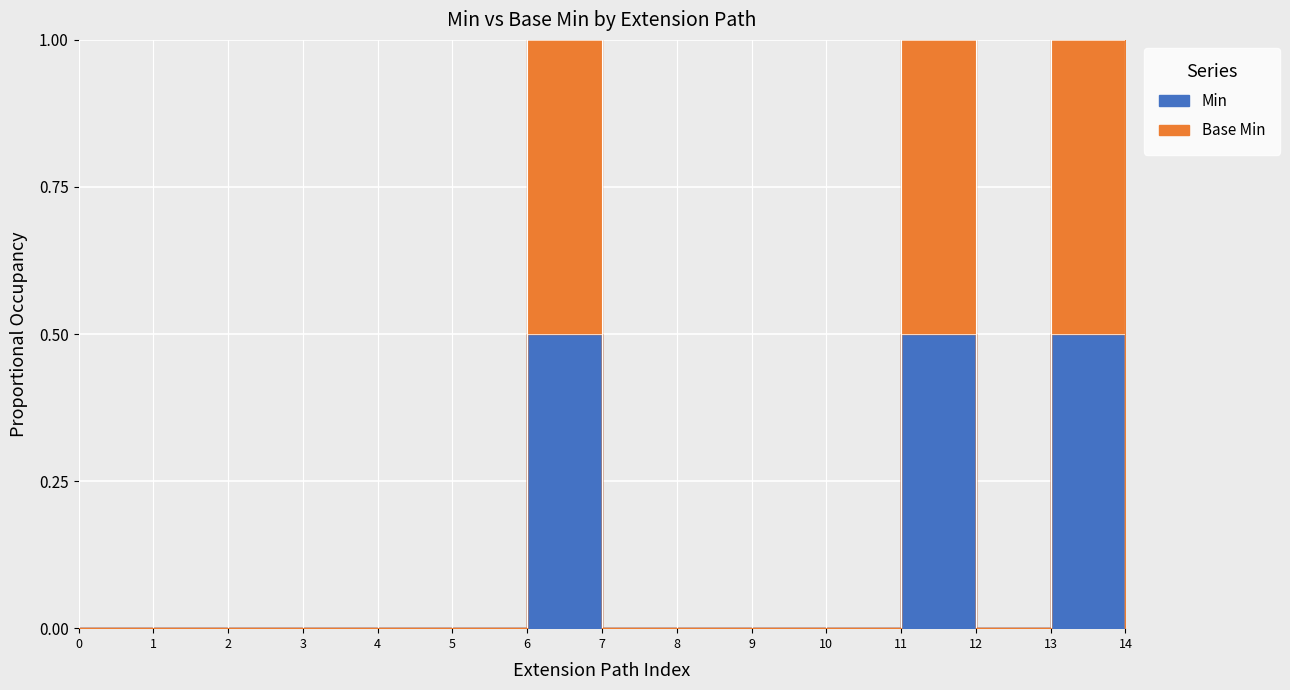

What are all the series names shown in the legend?

Min, Base Min